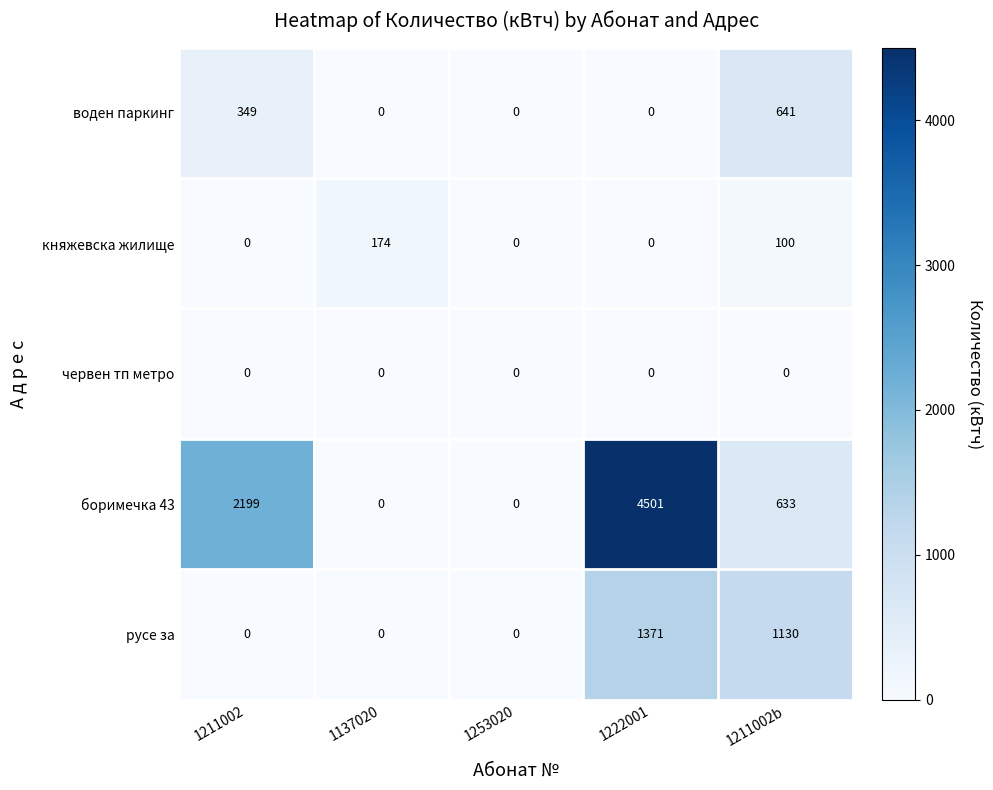

The боримечка 43 series shows 2750 at 1222001. True or false?

False